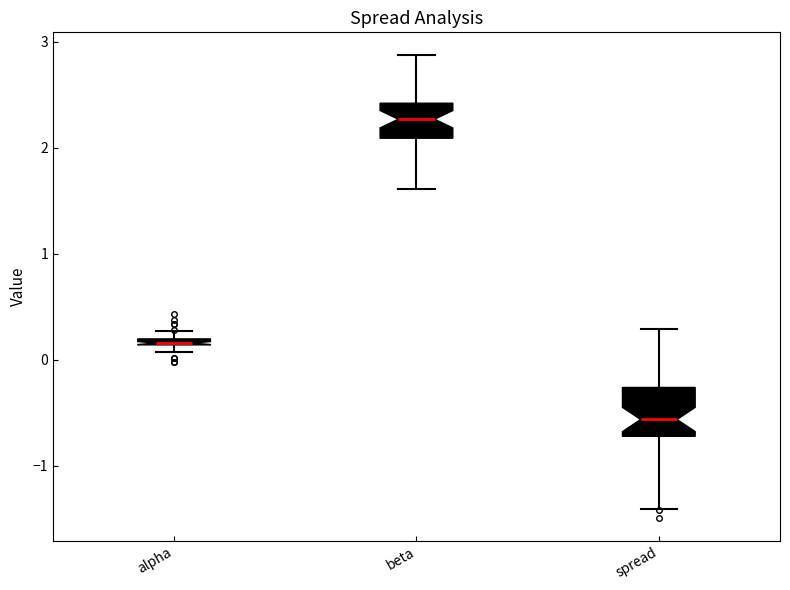

Comparing the boxes themselves (not the whiskers), which one is the tallest?

spread